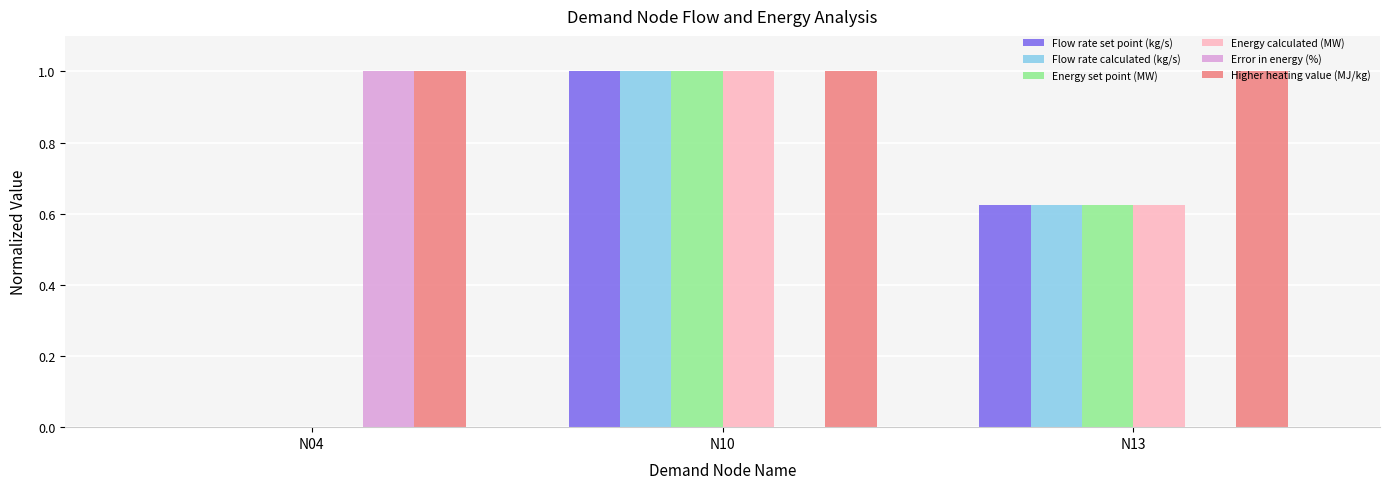

The value of Error in energy (%) at N04 is 1.0. True or false?

True